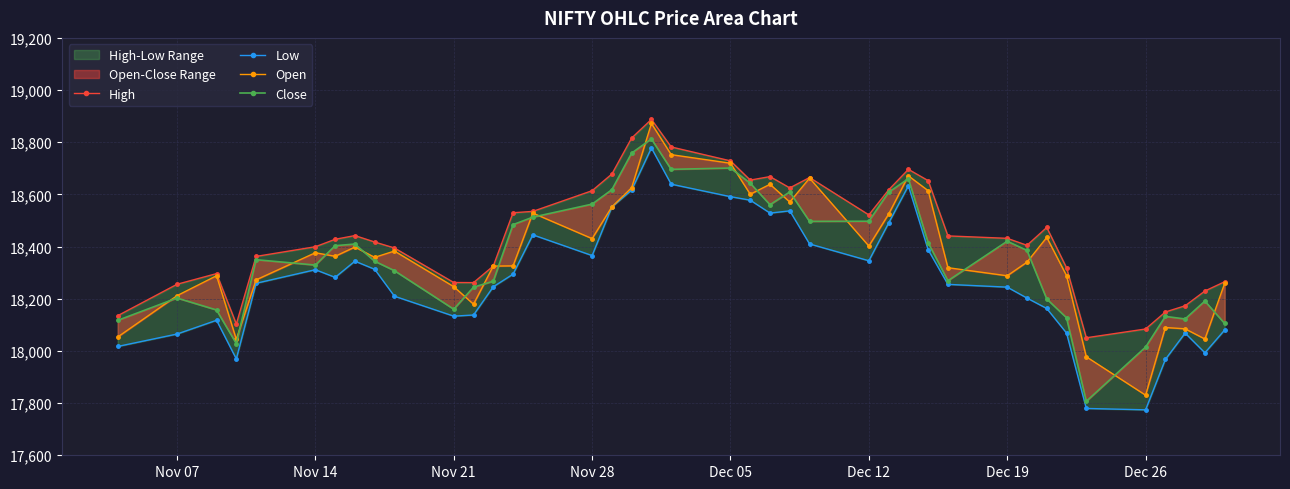

What is the greatest value displayed?

18887.6